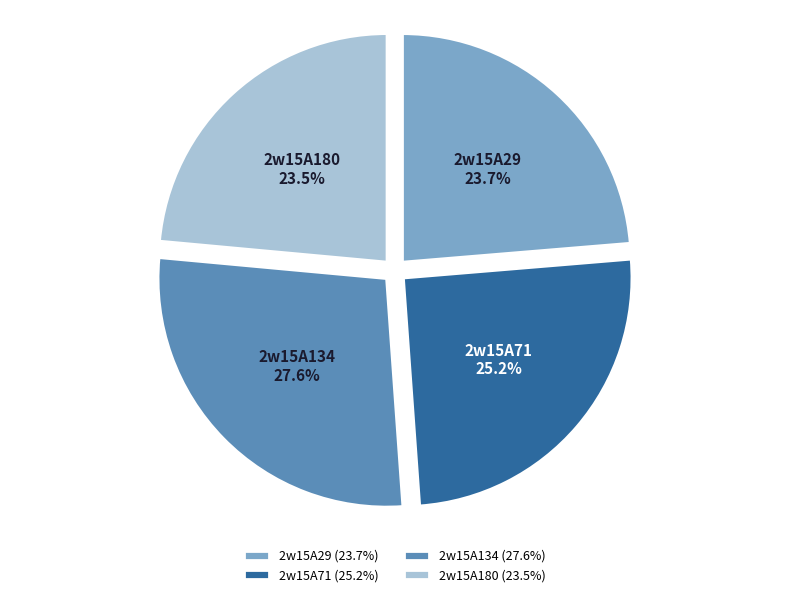

What is the ratio of the value at 2w15A29 to the value at 2w15A134?

0.9